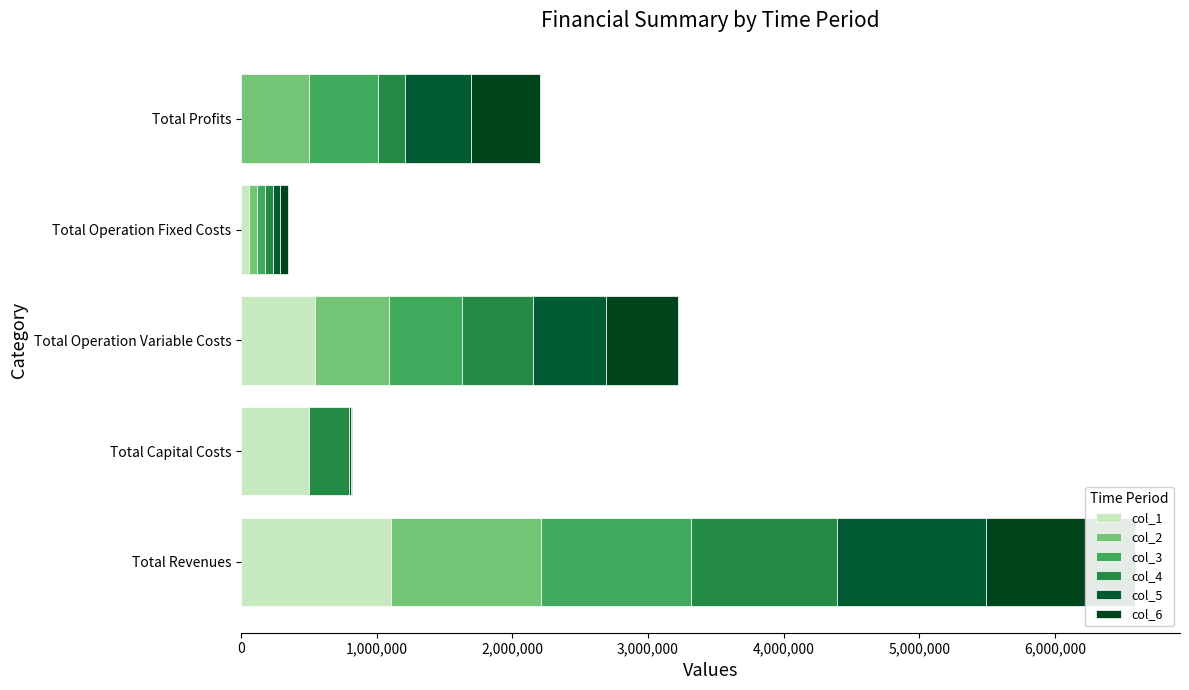

At how many categories does at least one series exceed 284033?

4